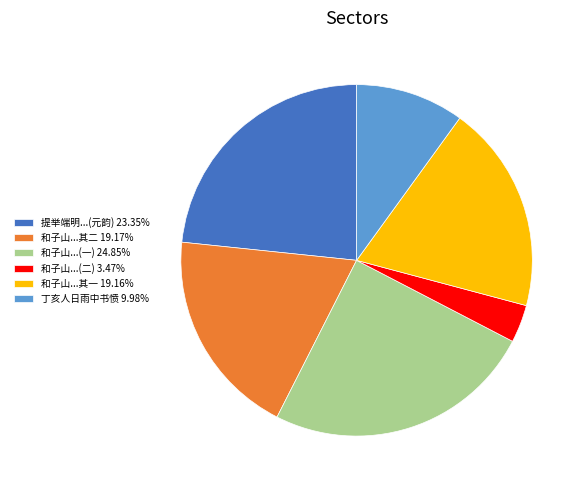

Does any single category account for the majority?

No